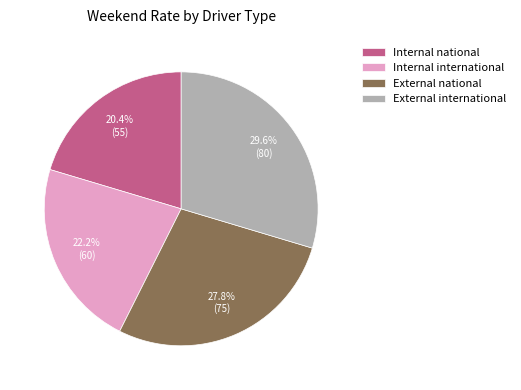

To the nearest percent, what is the average slice percentage?

25%